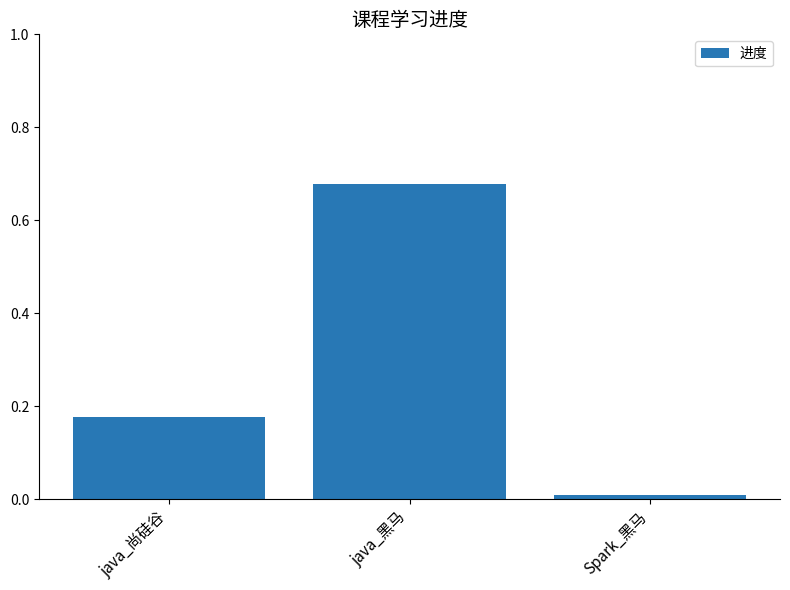

Is it true that the value at java_黑马 is 0.4?

False